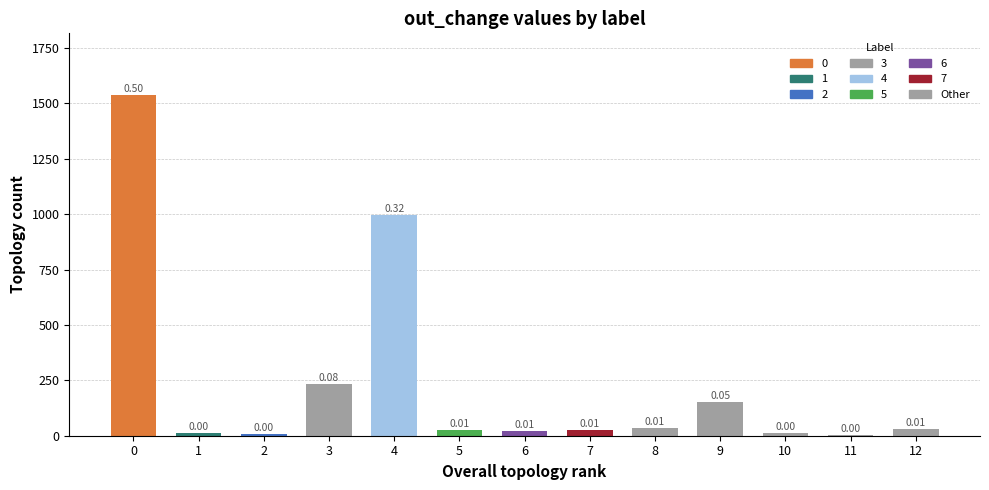

List the labels in order of value, largest first.

0, 4, 3, 9, 8, 12, 5, 7, 6, 1, 10, 2, 11